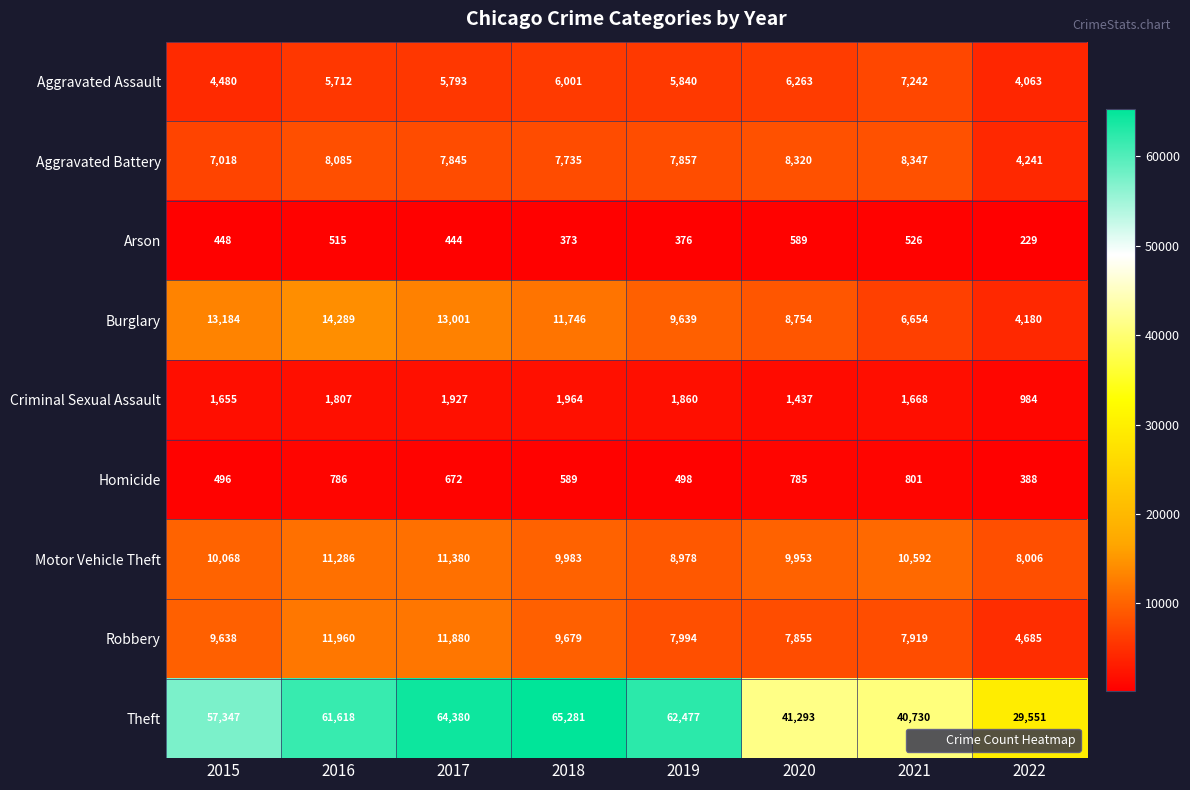

What is the difference between the maximum and second lowest values in the Aggravated Assault series?

2762